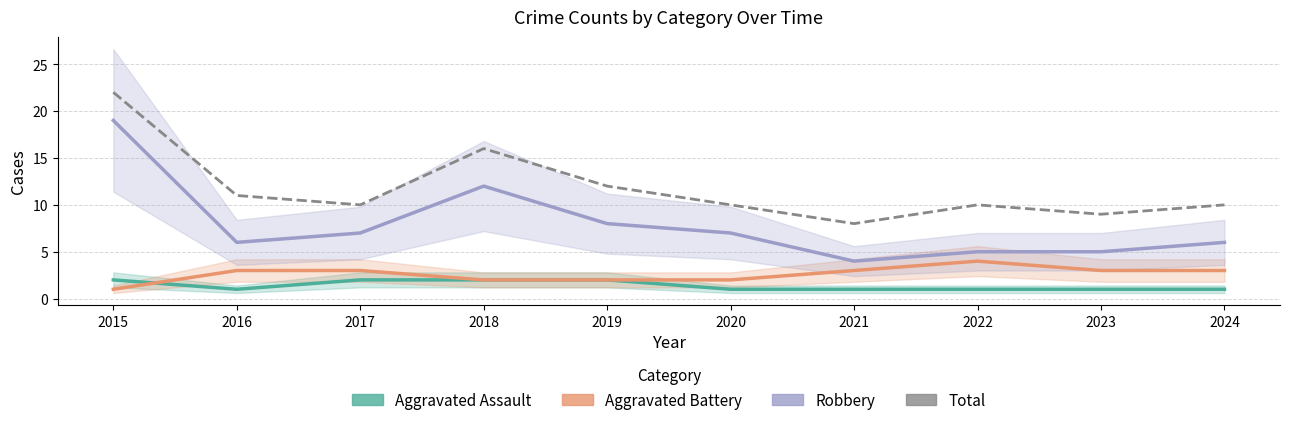

Which series has the largest total across all categories?

Total